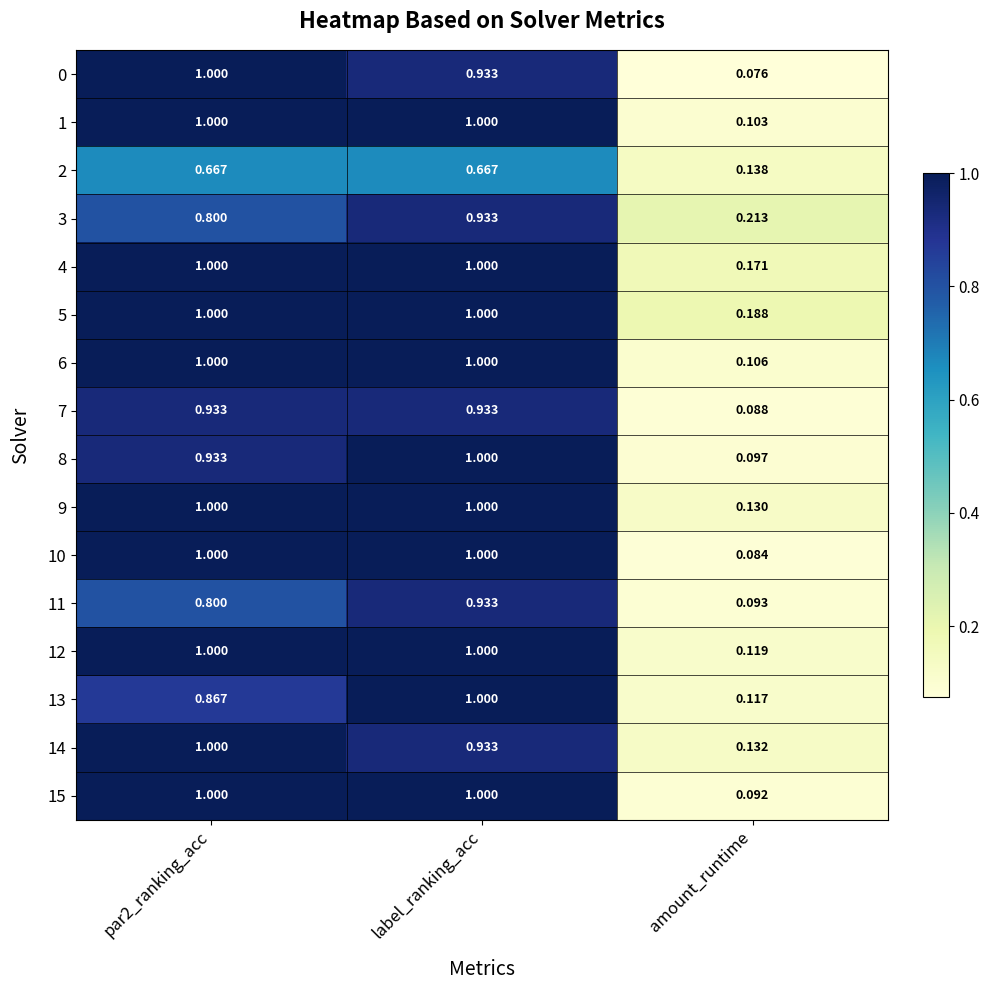

At which label is 3 closest to 0?

amount_runtime